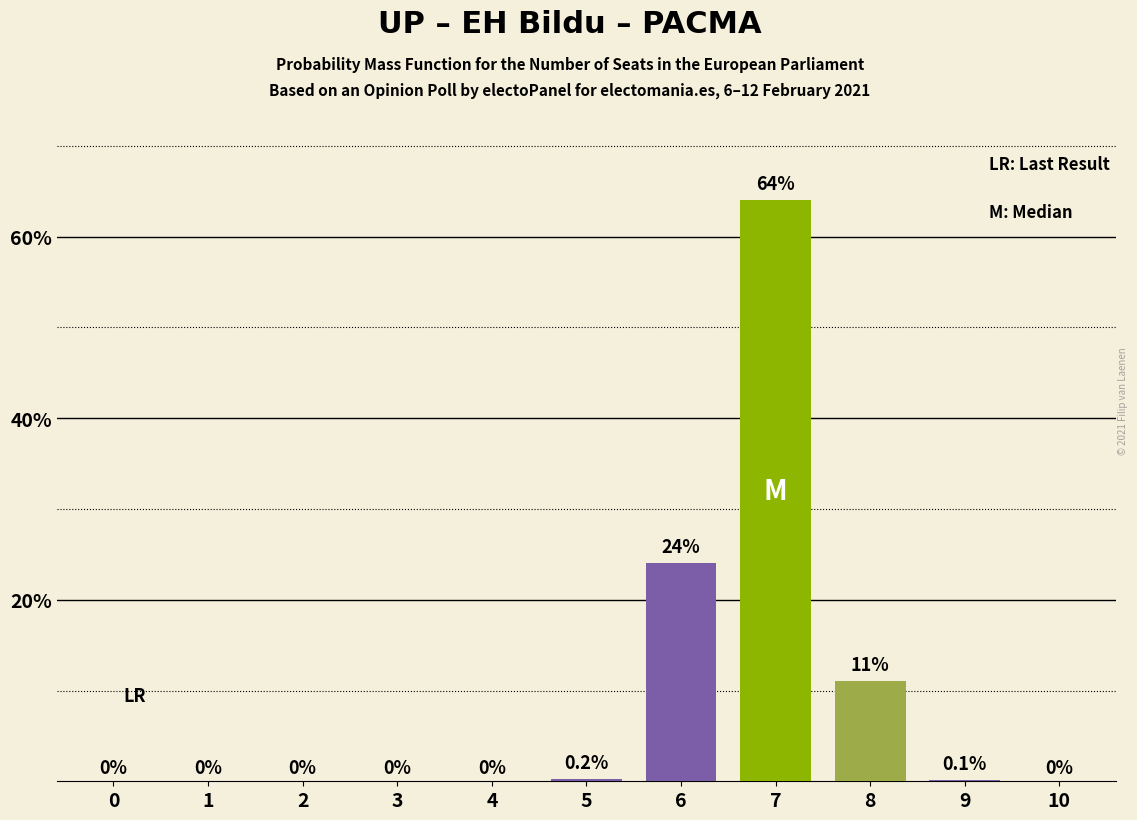

Which category has the highest value across all series?

7